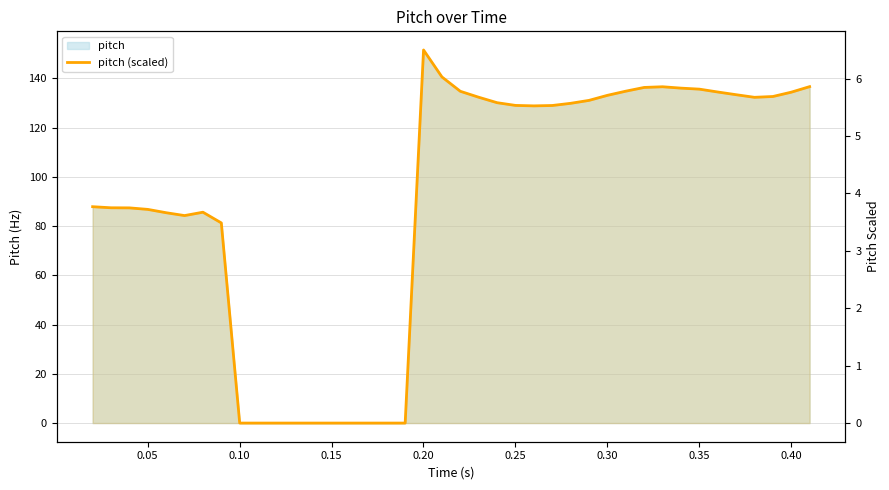

What is the average value?

3.9